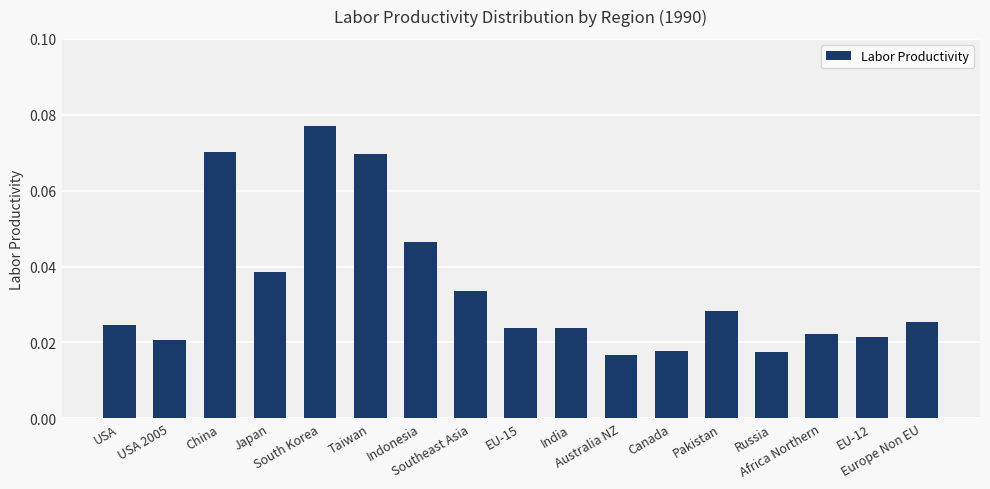

How many values are between 0 and 1?

17